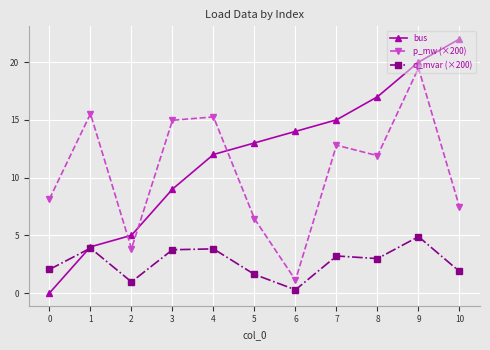

At 7, list the series in order from largest to smallest.

bus, p_mw (×200), q_mvar (×200)